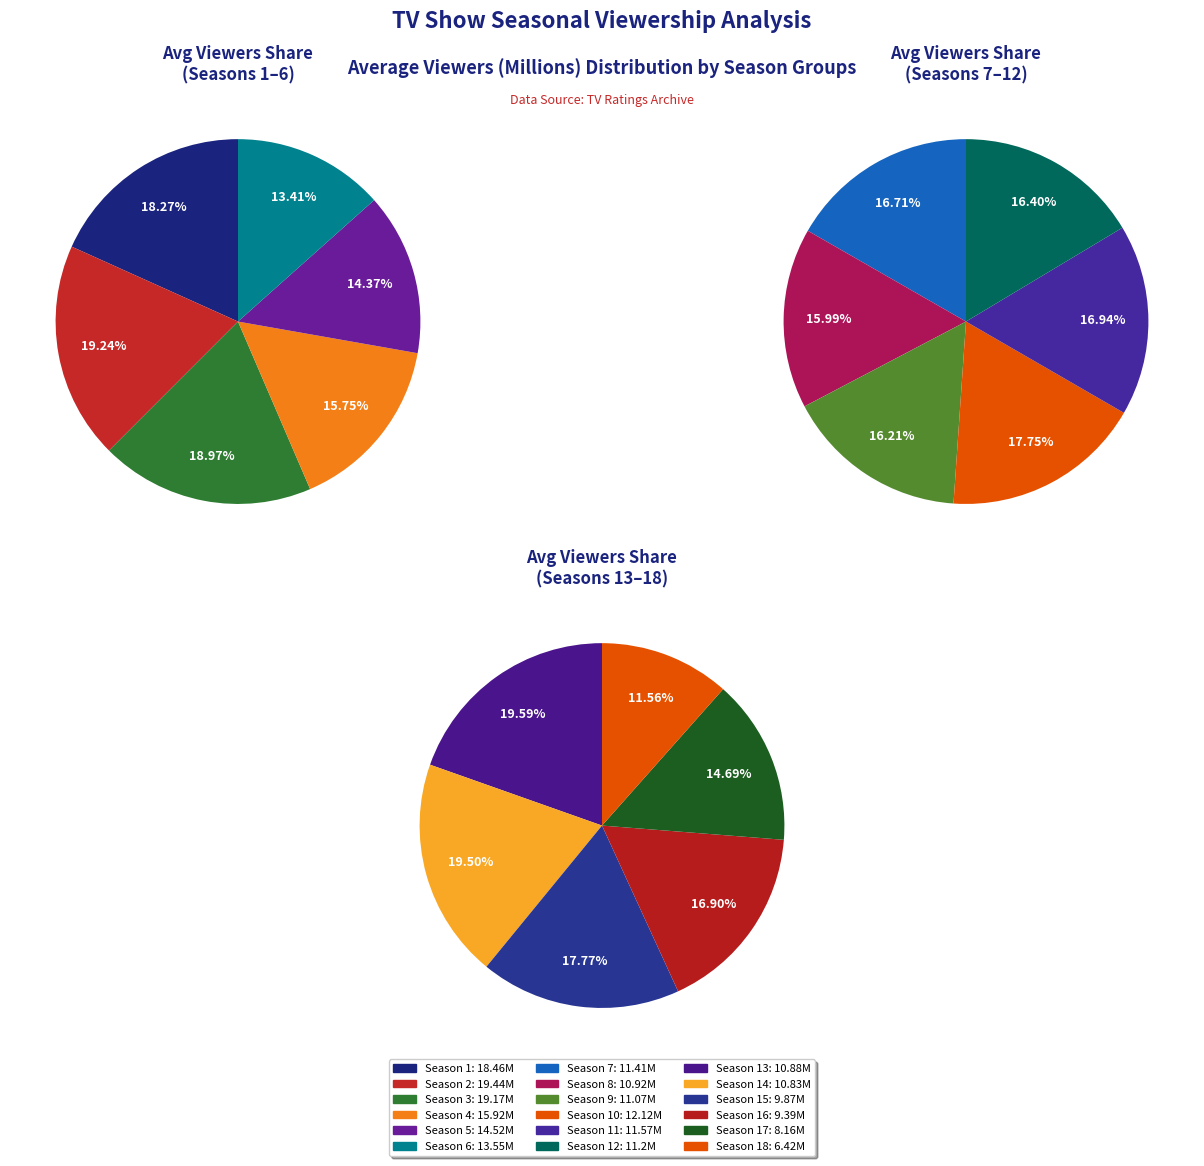

Between Season 5 and Season 1, which is larger?

Season 1